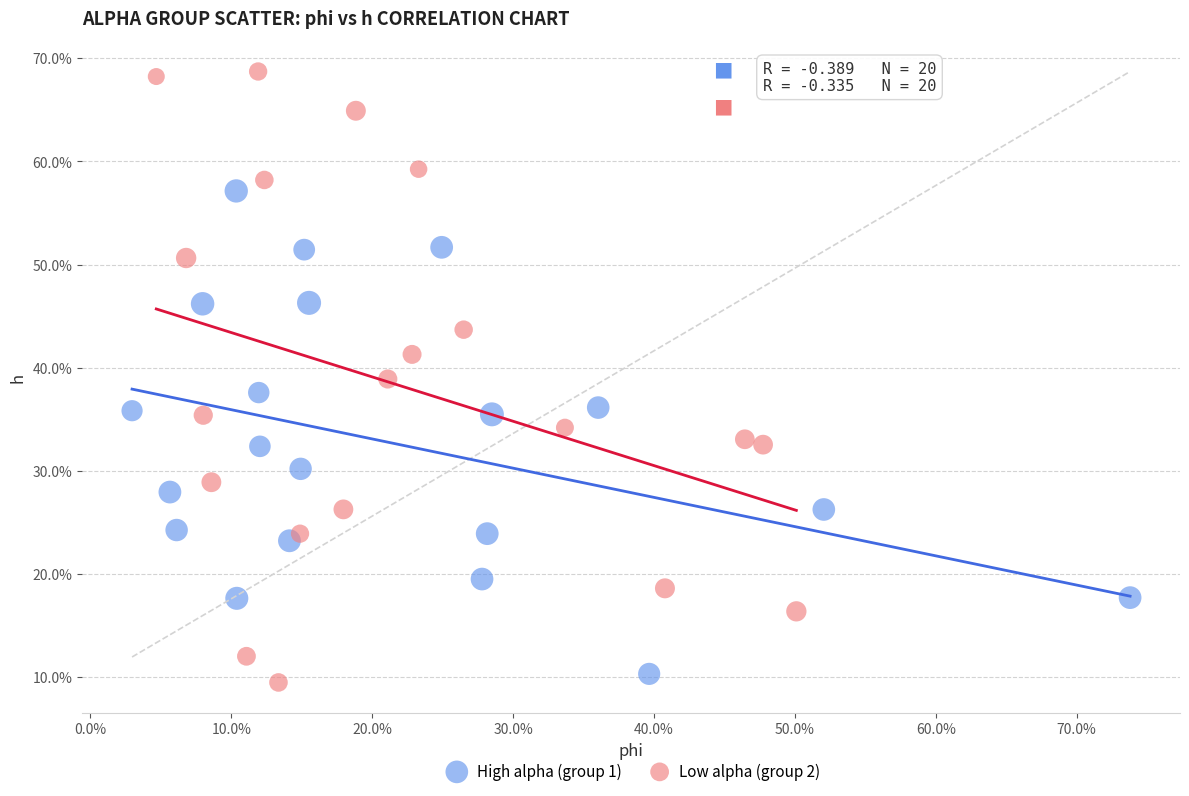

What are all the series names shown in the legend?

High alpha (group 1), Low alpha (group 2)